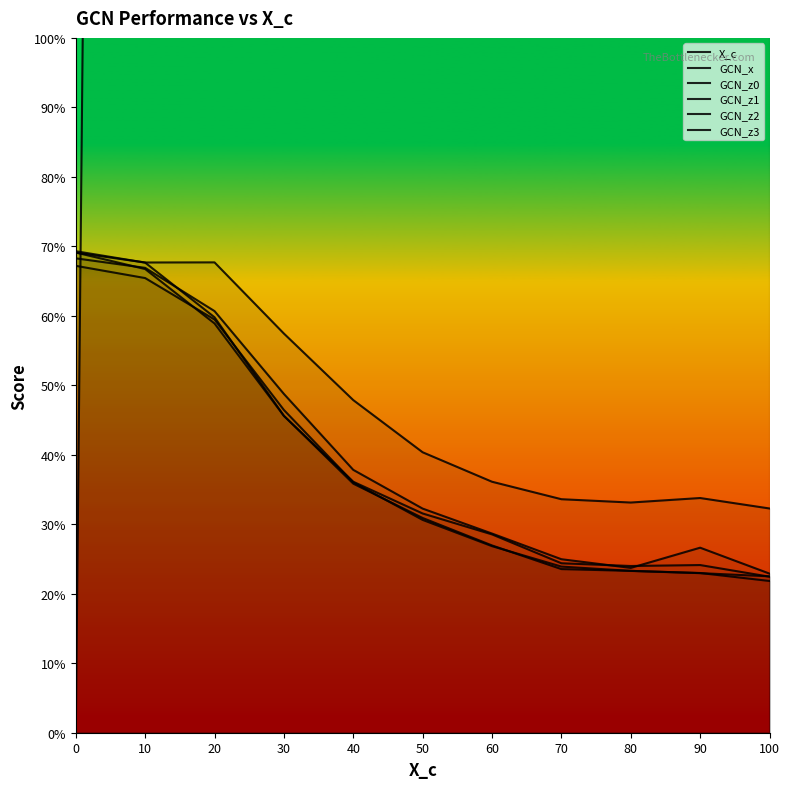

Does the chart display data point markers on the line(s)?

No